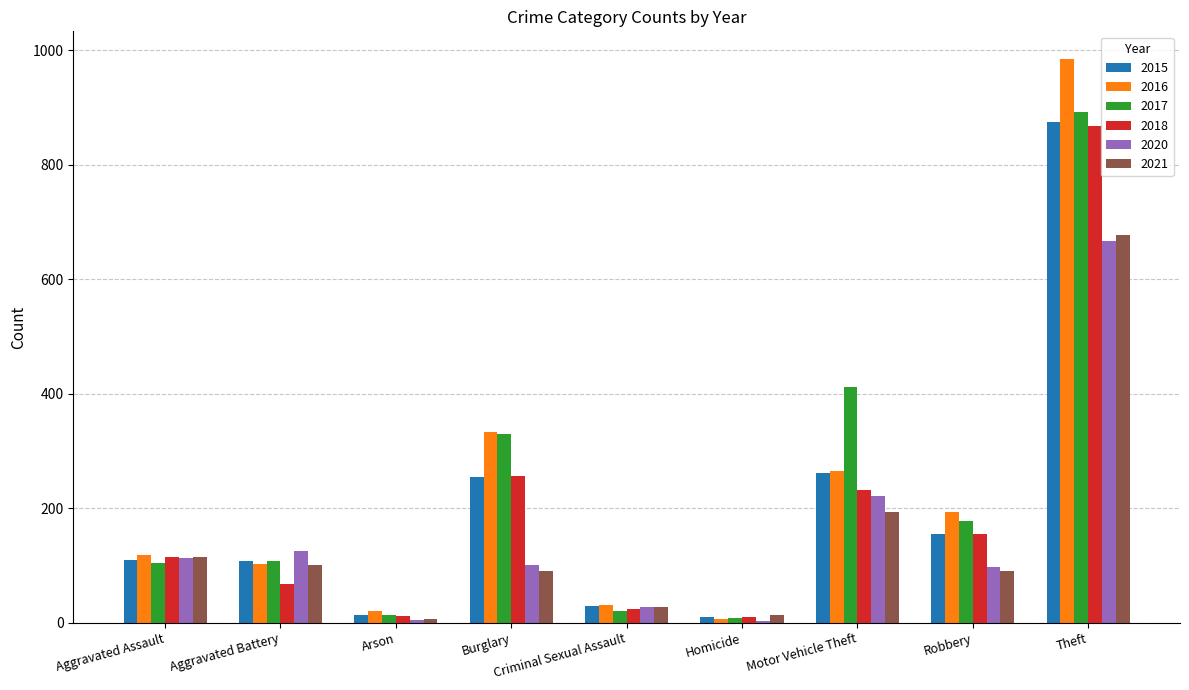

Is the value of 2016 at Aggravated Battery greater than the value of 2017 at Theft?

No